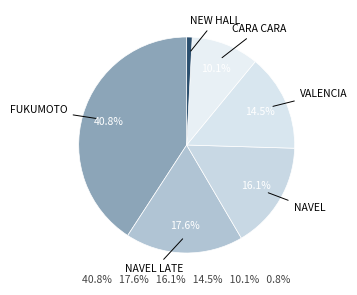

How many segments does this pie chart have?

6